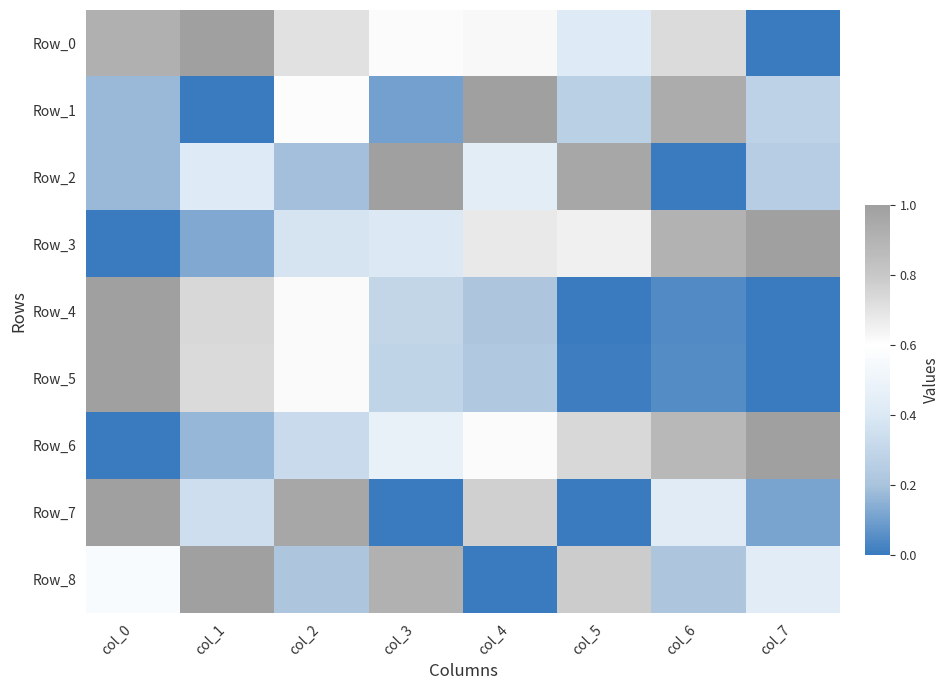

At which category is the sum across all series the highest?

col_0